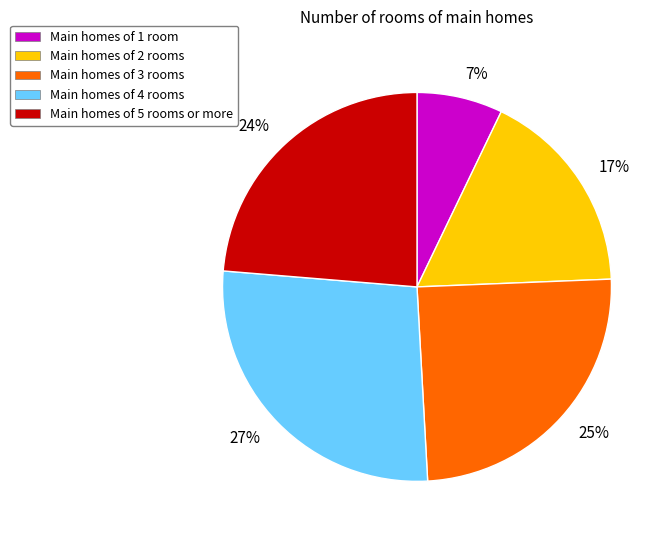

Do 7% and 25% together represent more than half of the pie?

No